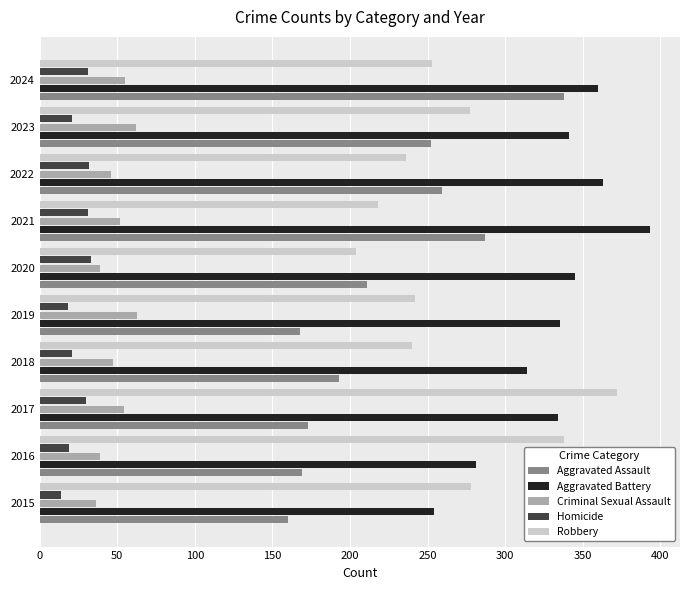

Rank the series at 2024 from highest to lowest value.

Aggravated Battery, Aggravated Assault, Robbery, Criminal Sexual Assault, Homicide